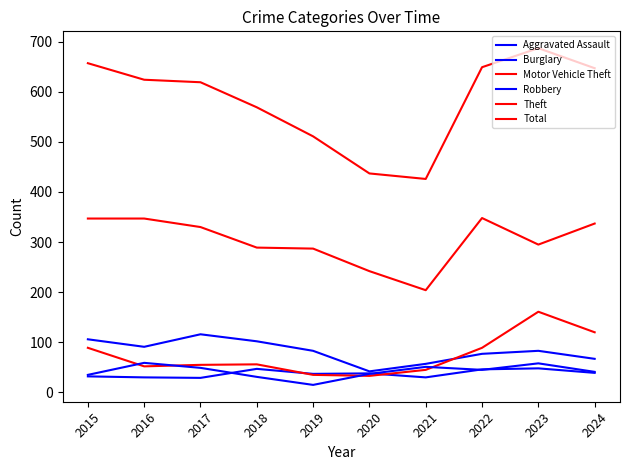

Is this an area chart (filled region under the line)?

No